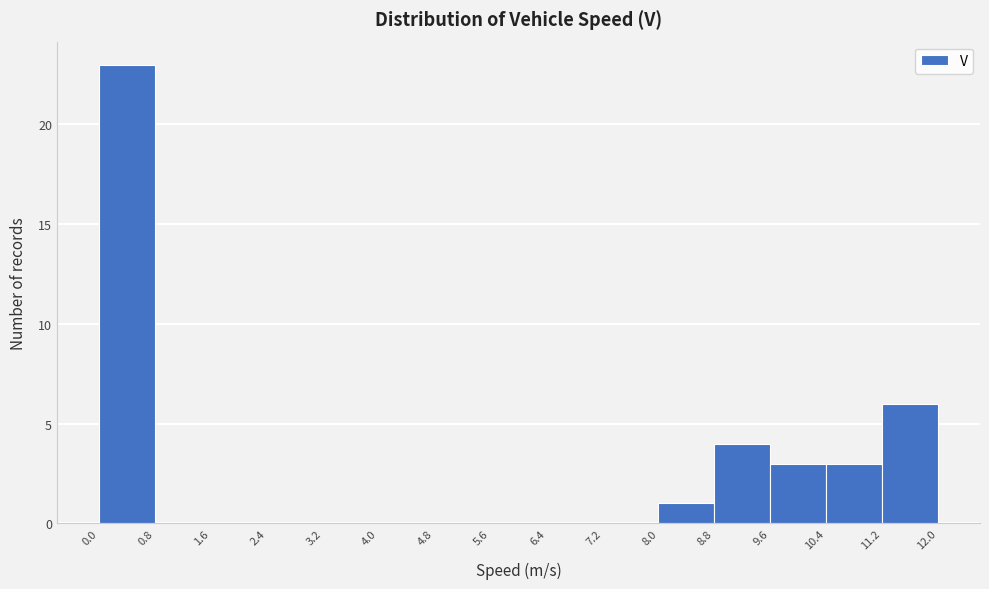

Reading left to right, transcribe this chart: for each bar, give the range it covers on the x-axis and its height. The values are not printed on the chart, so give them approximately, as read against the axis.

0.0 to 0.8: 23
0.8 to 1.6: 0
1.6 to 2.4: 0
2.4 to 3.2: 0
3.2 to 4.0: 0
4.0 to 4.8: 0
4.8 to 5.6: 0
5.6 to 6.4: 0
6.4 to 7.2: 0
7.2 to 8.0: 0
8.0 to 8.8: 1
8.8 to 9.6: 4
9.6 to 10.4: 3
10.4 to 11.2: 3
11.2 to 12.0: 6